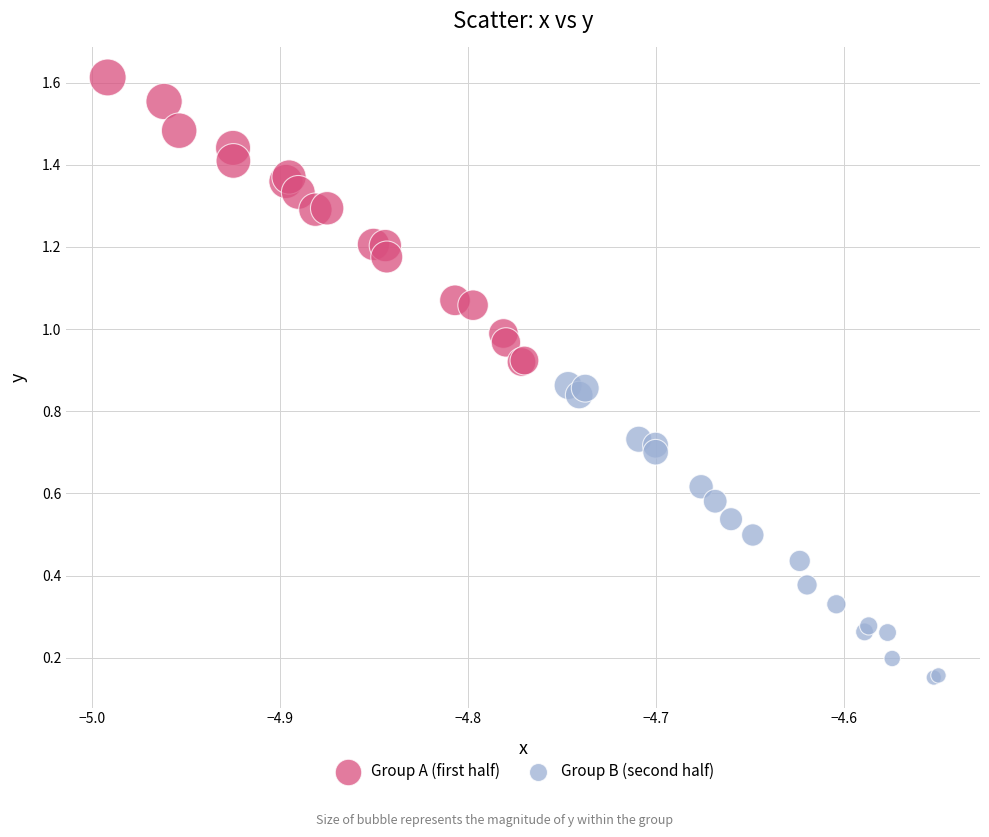

Which series reaches the maximum Y coordinate?

Group A (first half)